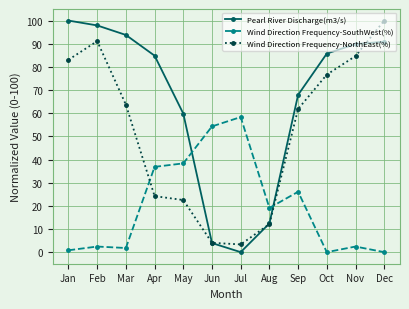

What is the difference between the Wind Direction Frequency-SouthWest(%) values at Apr and Jun?

17.5